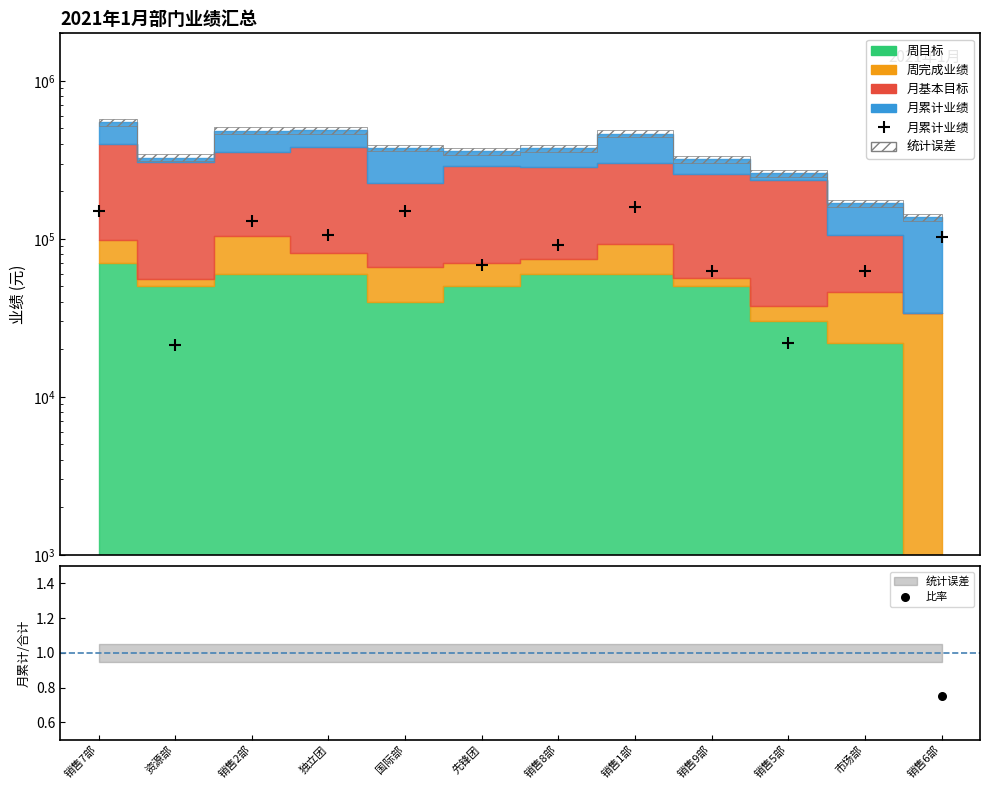

Is the value of 月累计业绩(Data) at 销售9部 greater than the value of 比率 at 先锋团?

Yes